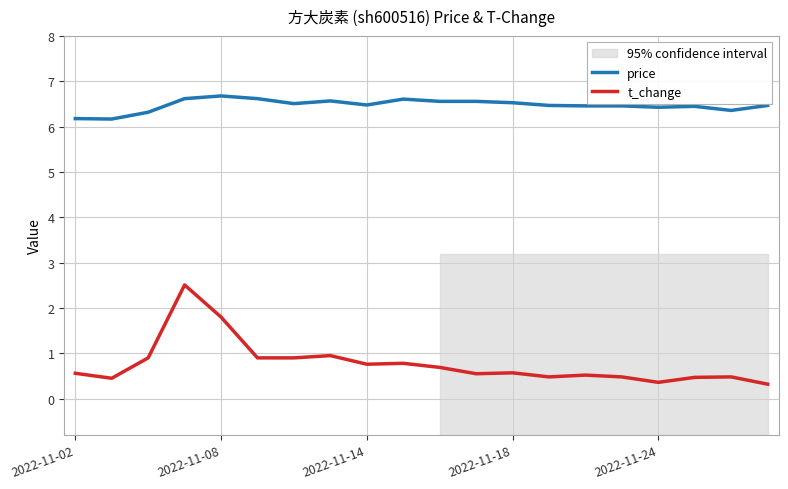

Does the chart display data point markers on the line(s)?

No